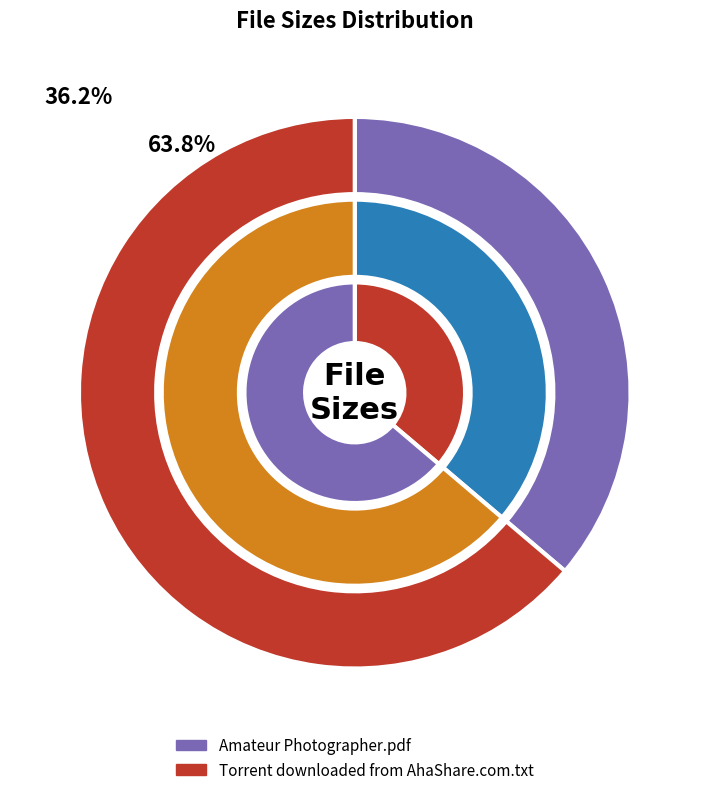

To the nearest percent, what is the difference between the Amateur Photographer.pdf and Torrent downloaded from AhaShare.com.txt slice percentages?

28%